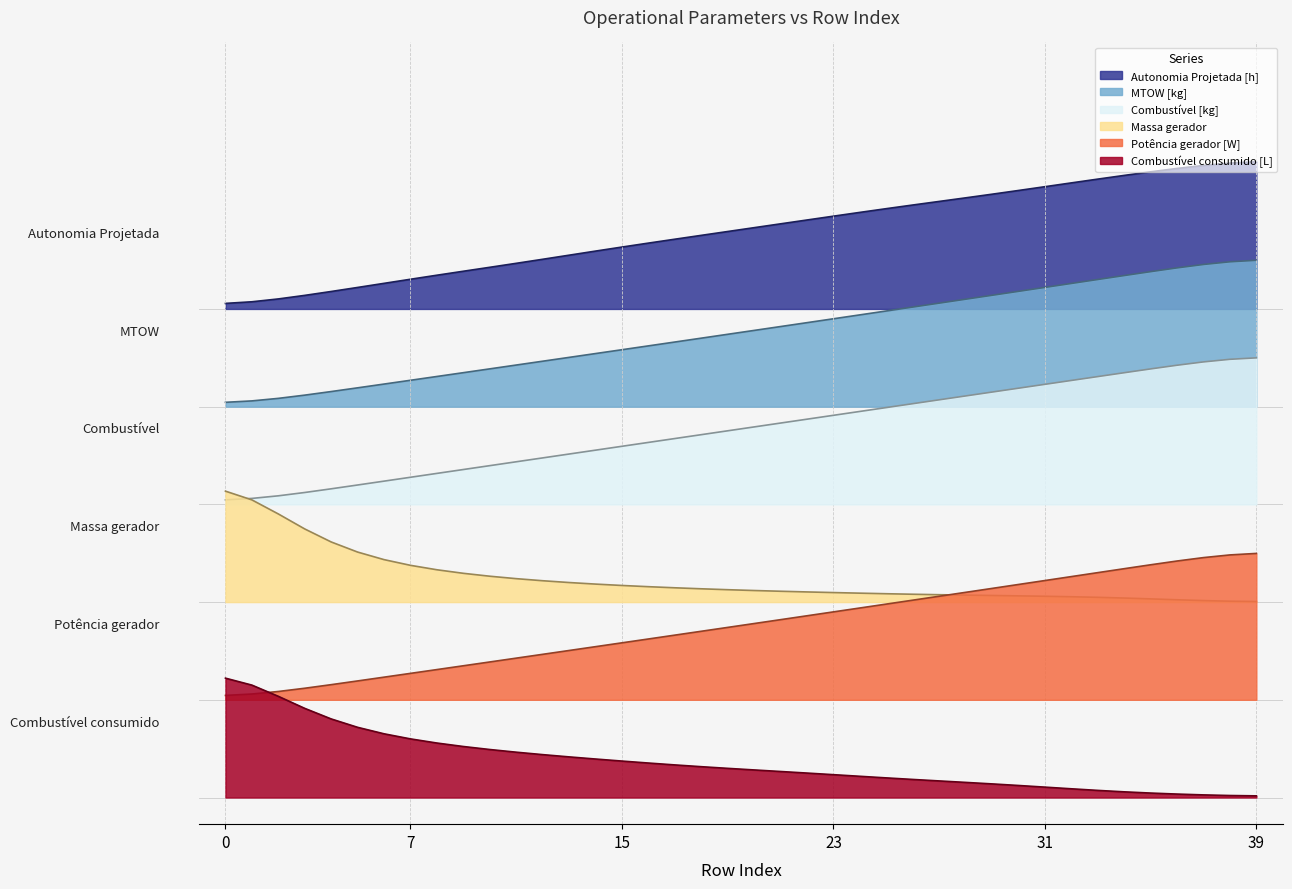

What is the highest value of the Autonomia Projetada [h] series?

3.6